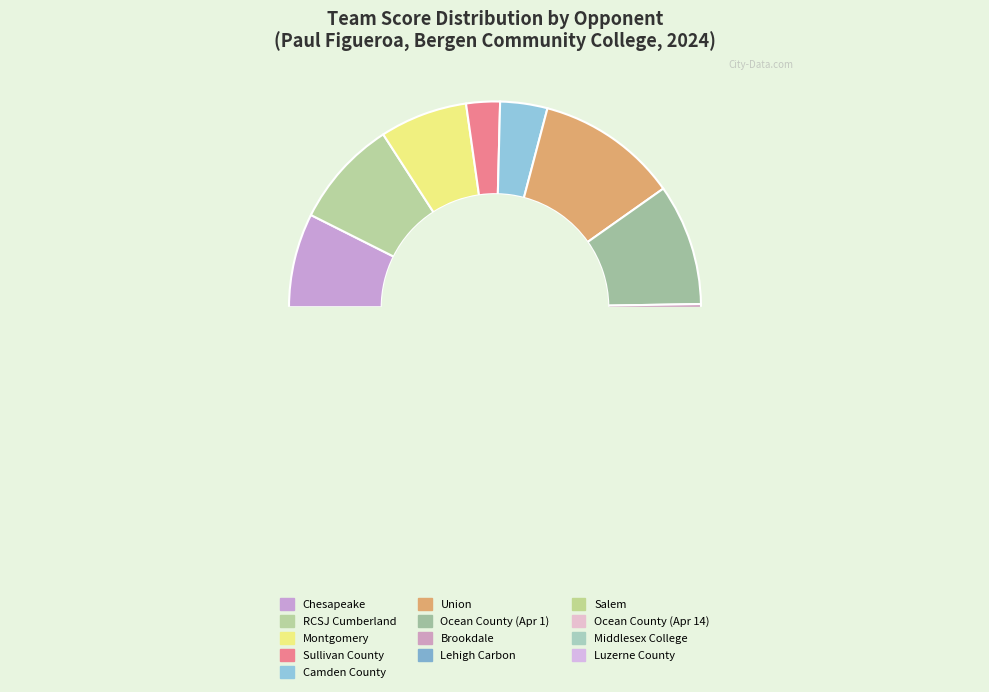

Combined, do Ocean County (Apr 1) and Brookdale account for over 50%?

No